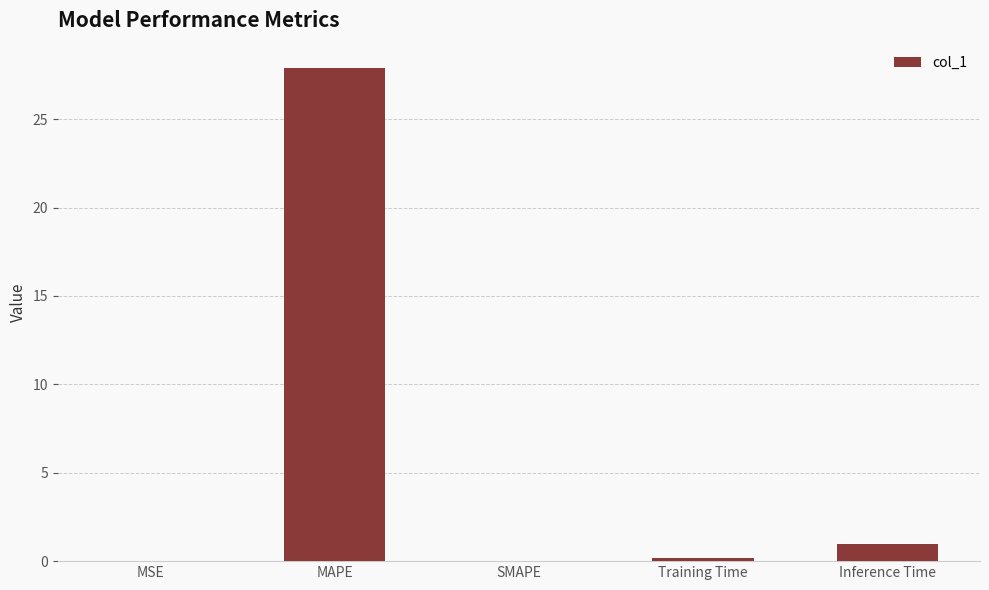

Is it true that the value at MAPE is 27.9?

True